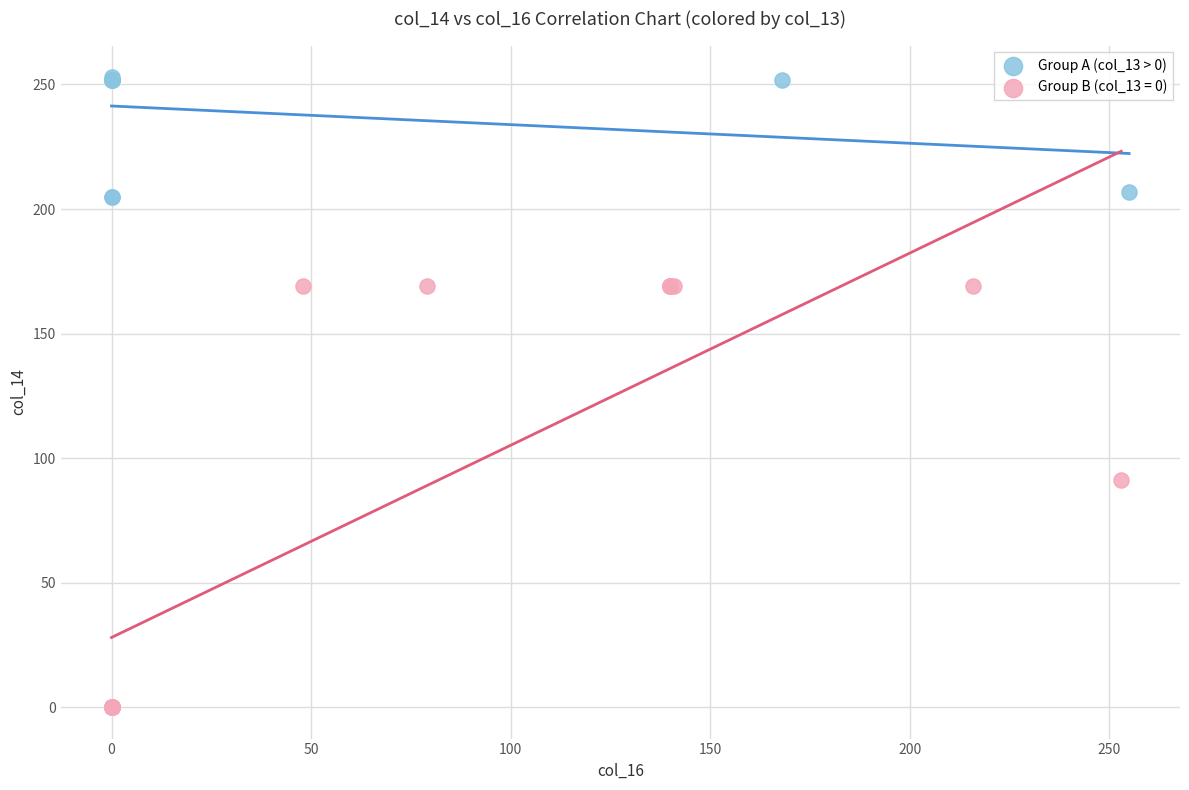

Which series contains the highest Y value?

Group A (col_13 > 0)